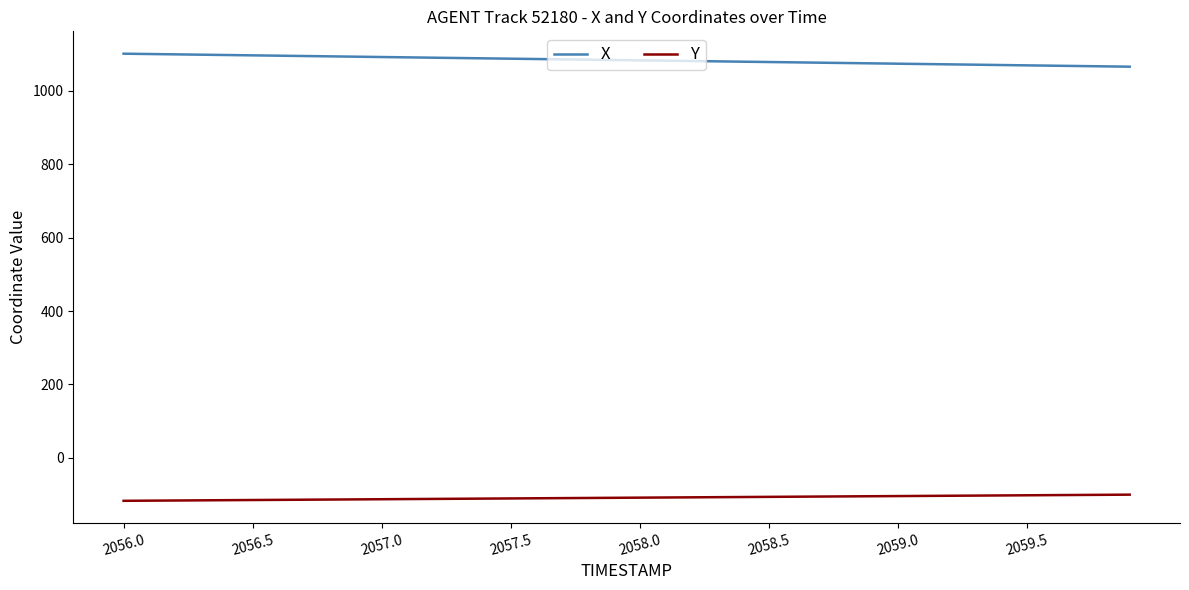

Which series has the largest range (max minus min)?

X